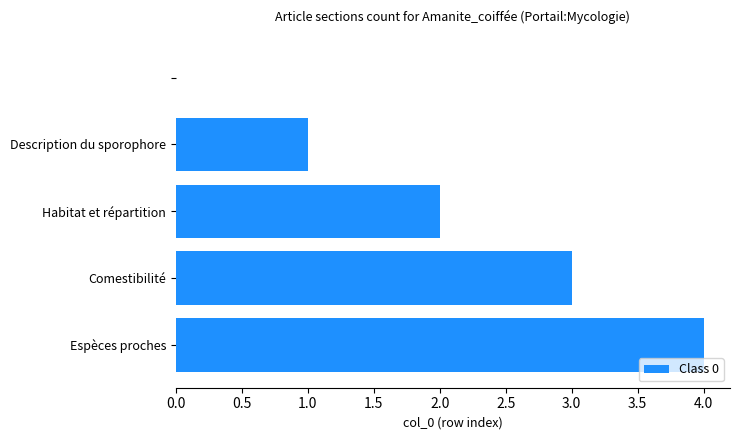

What is the sum of all values?

10